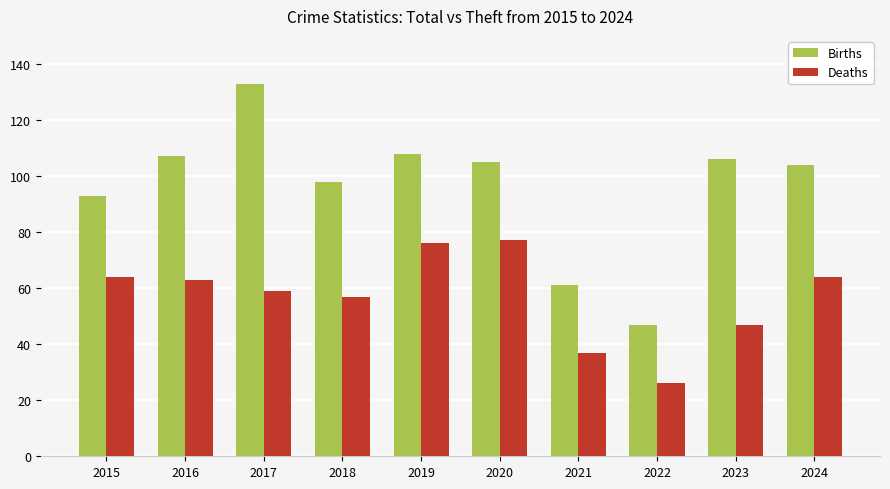

Count the number of categories in the chart.

10